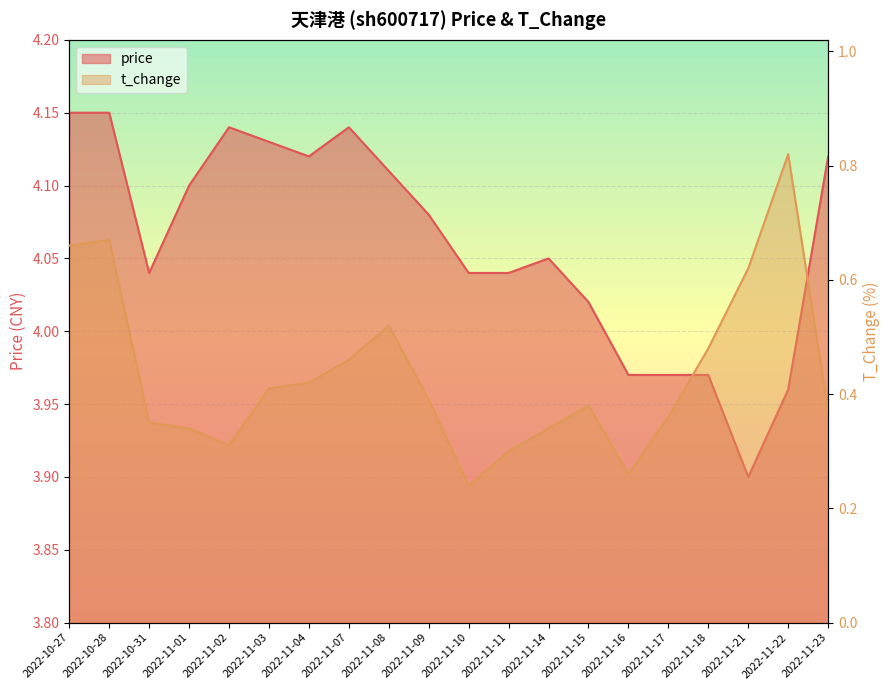

True or false: price has a value of 7.2 at 2022-10-28.

False